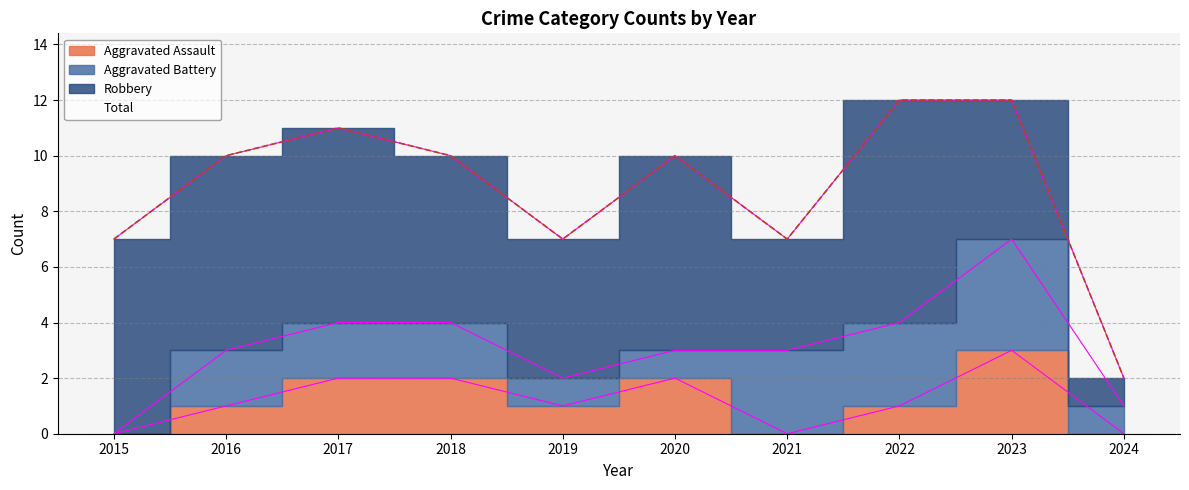

True or false: Aggravated Assault and Total cross at least once.

False